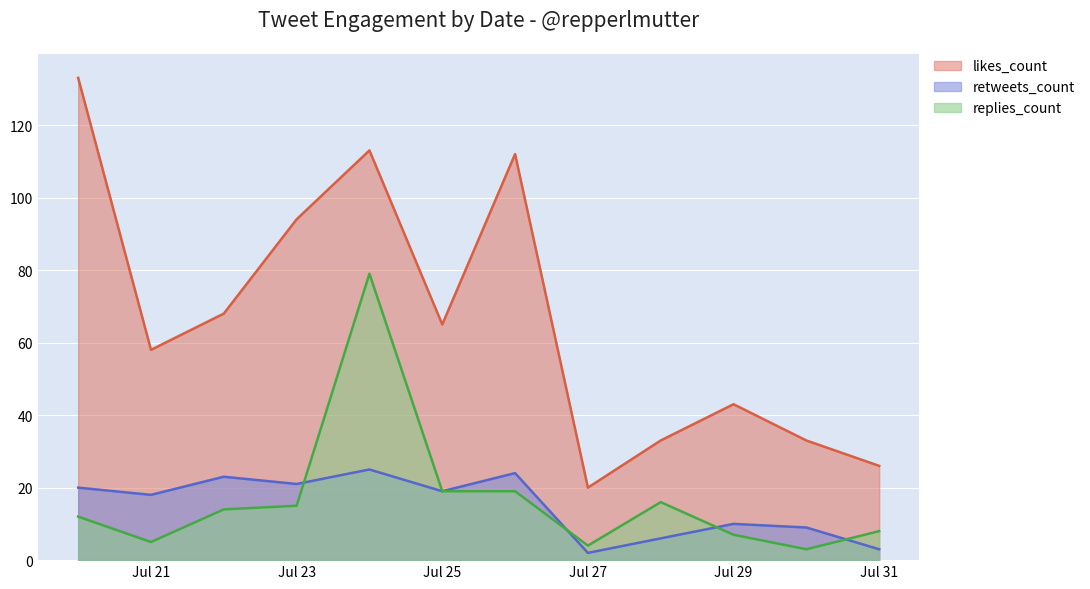

List the series in order of their peak value, lowest first.

retweets_count, replies_count, likes_count